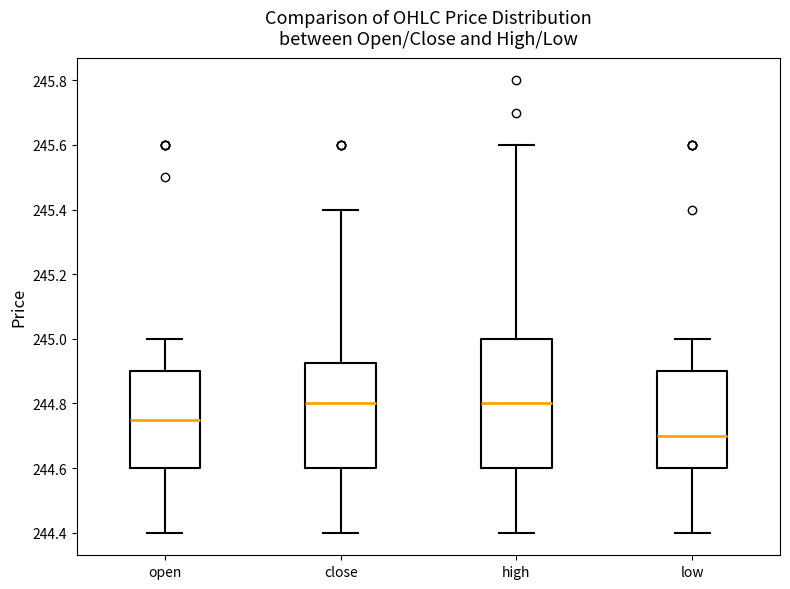

Reading left to right, read every box against the y-axis: the position of its median line, the range the box covers, and the ends of its whiskers. The values are not printed on the chart, so give them approximately, as read against the axis.

open: median 244.76, box 244.60 to 244.90, whiskers 244.40 to 245.00
close: median 244.80, box 244.60 to 244.92, whiskers 244.40 to 245.40
high: median 244.80, box 244.60 to 245.00, whiskers 244.40 to 245.60
low: median 244.70, box 244.60 to 244.90, whiskers 244.40 to 245.00